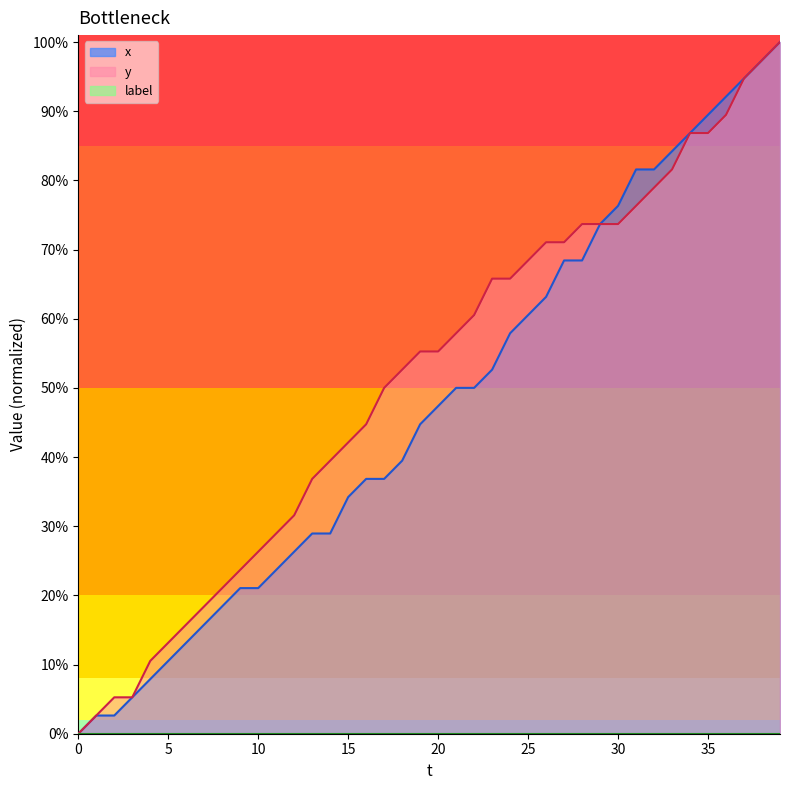

Rank the series by their average value, from highest to lowest.

y, x